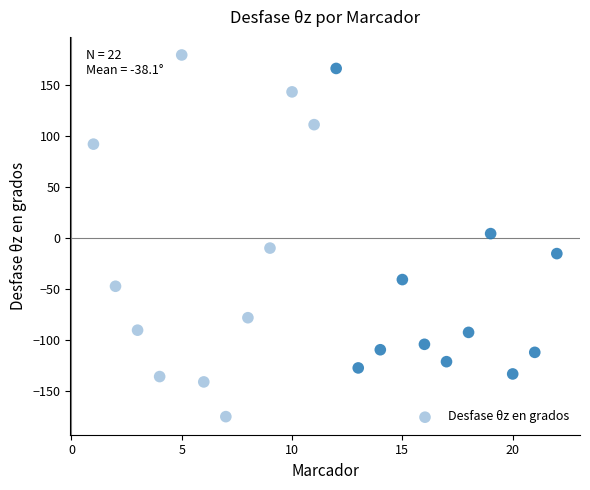

What is the range of Y values (max minus min)?

354.4